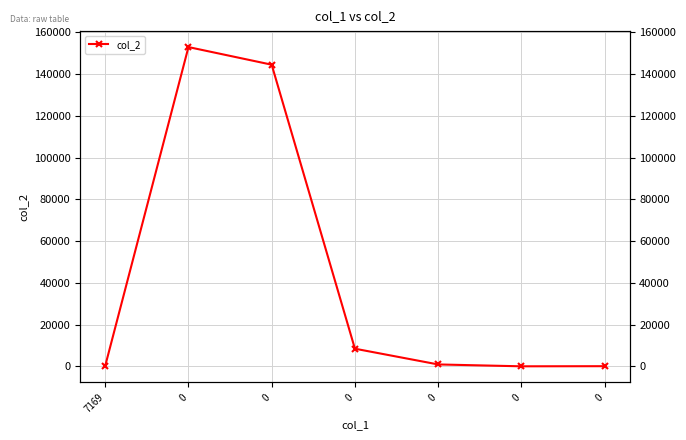

Rank the categories by value from lowest to highest.

0, 0, 7169, 0, 0, 0, 0